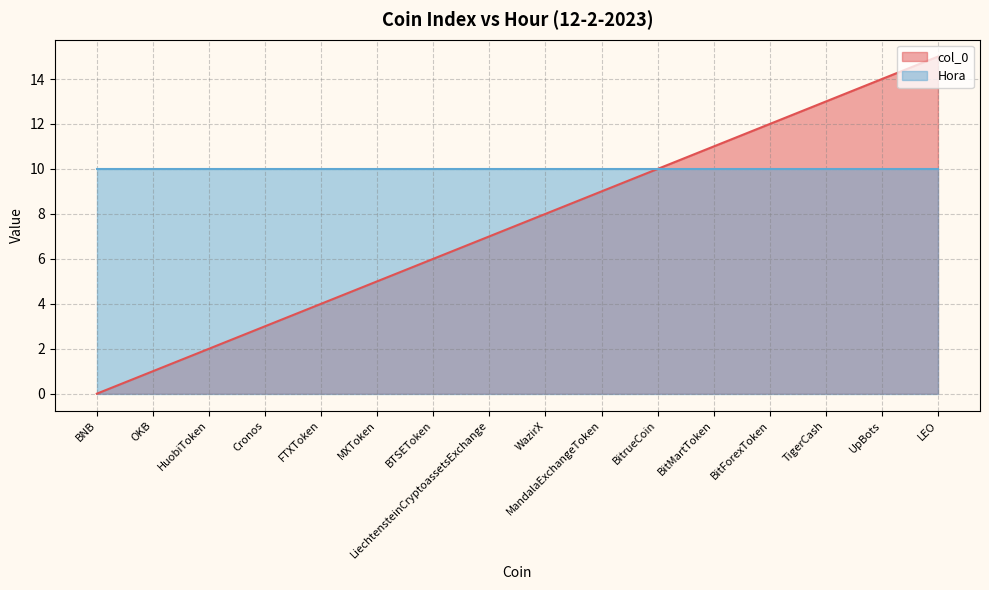

What is the value of the 9th point from the left?

8